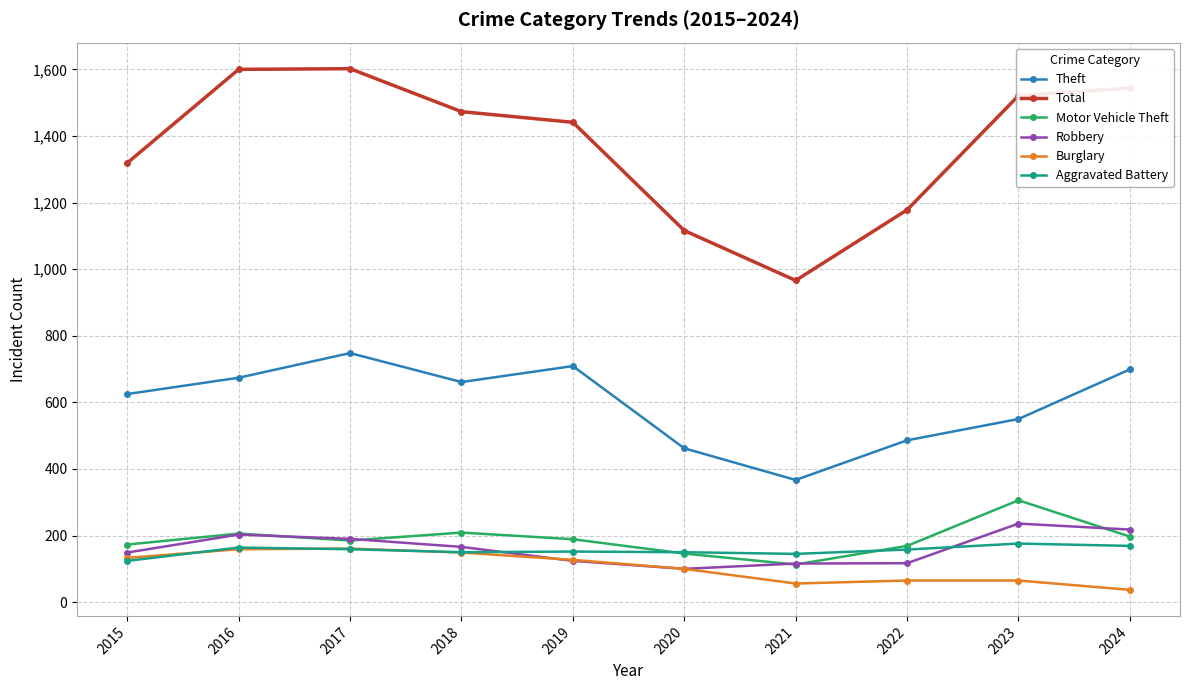

What is the difference between the highest and lowest values at 2023?

1456